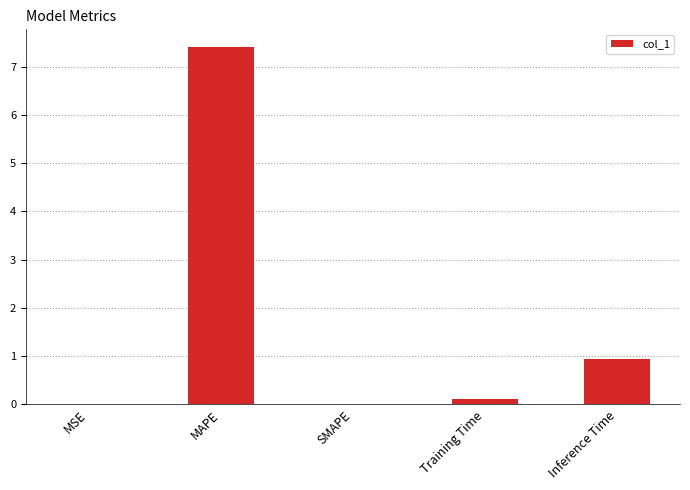

What is the average value?

1.7